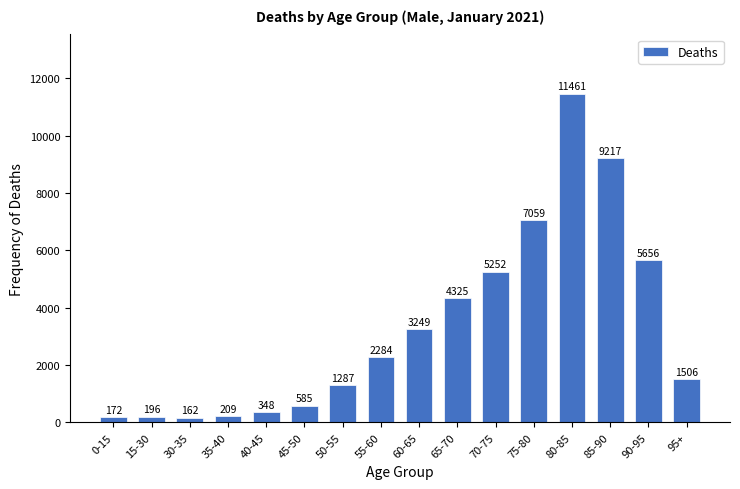

Reading left to right, transcribe all the data shown in this chart.

172	196	162	209	348	585	1287	2284	3249	4325	5252	7059	11461	9217	5656	1506